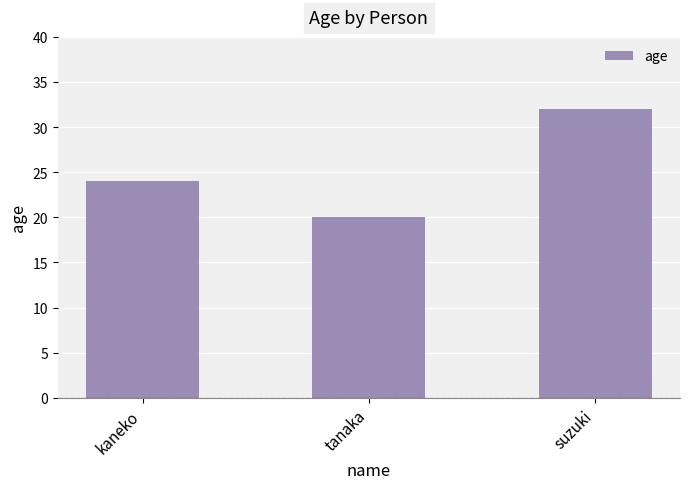

Reading right to left, extract all data points from this chart.

suzuki=32	tanaka=20	kaneko=24